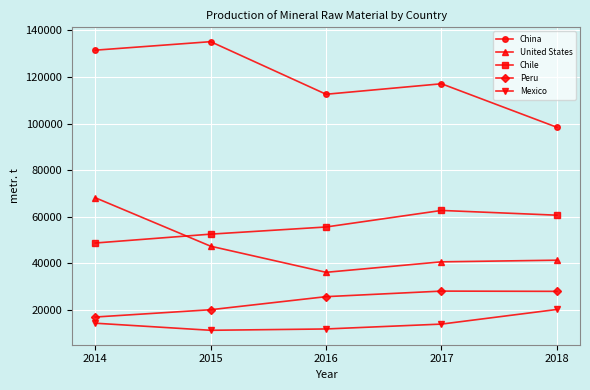

The value of Peru at 2018 is 50125. True or false?

False